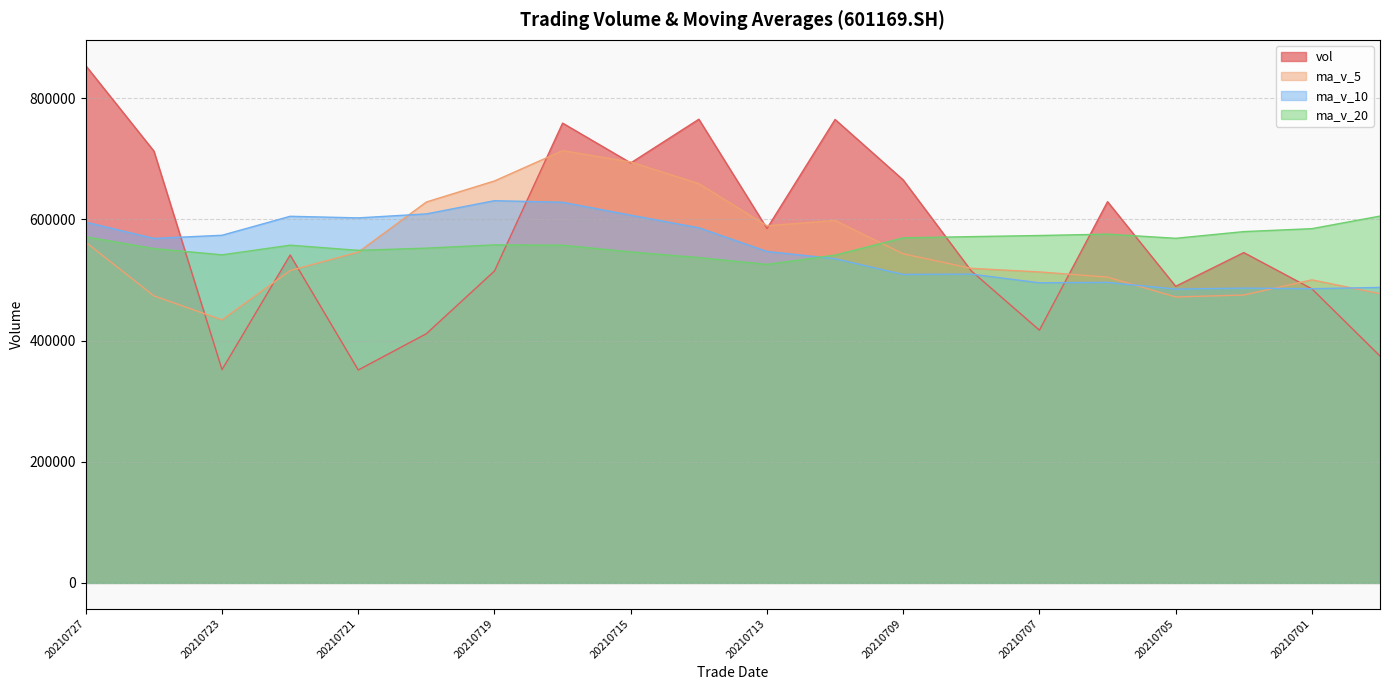

What is the value of the ma_v_5 point at the 12th from the left?

598229.5